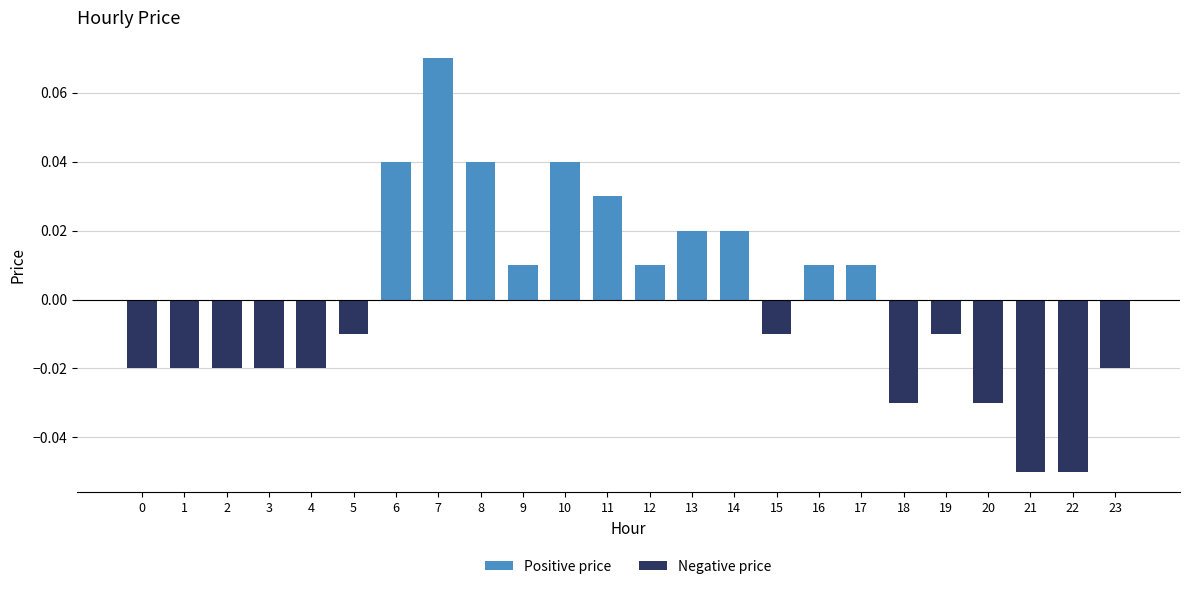

At which label does the data first exceed 0?

6